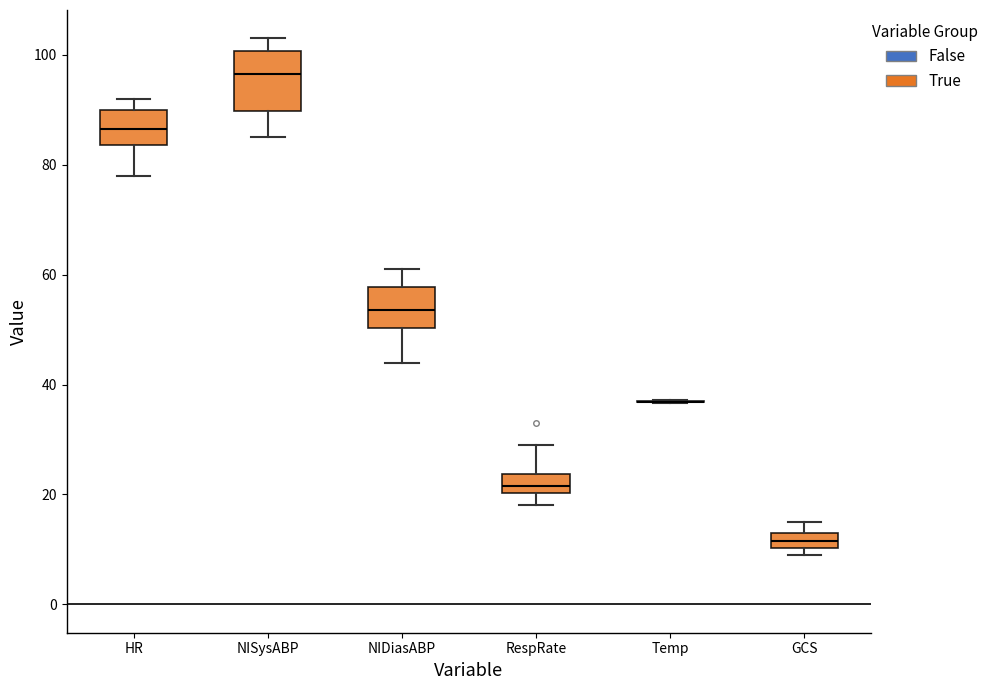

Comparing the boxes themselves (not the whiskers), which one is the tallest?

NISysABP